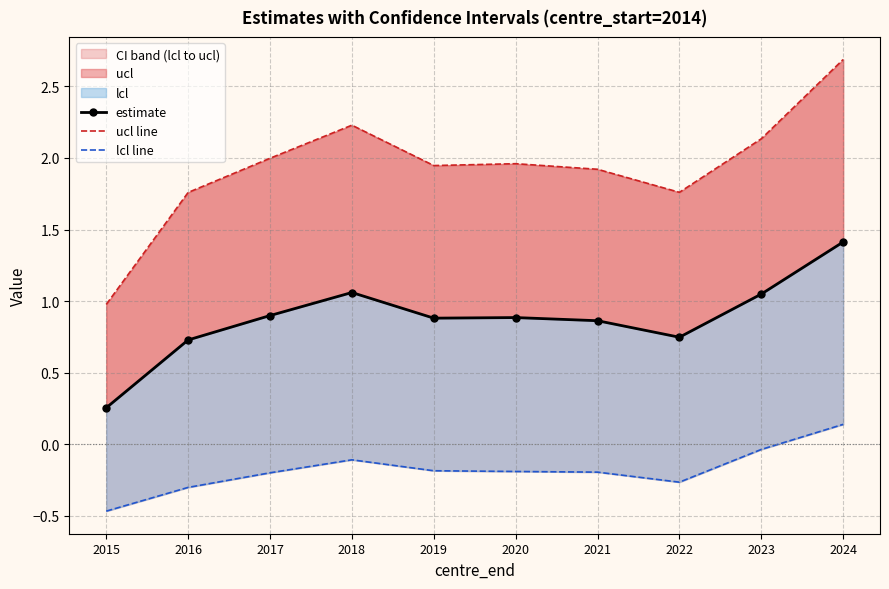

How many lines are shown in the chart?

3